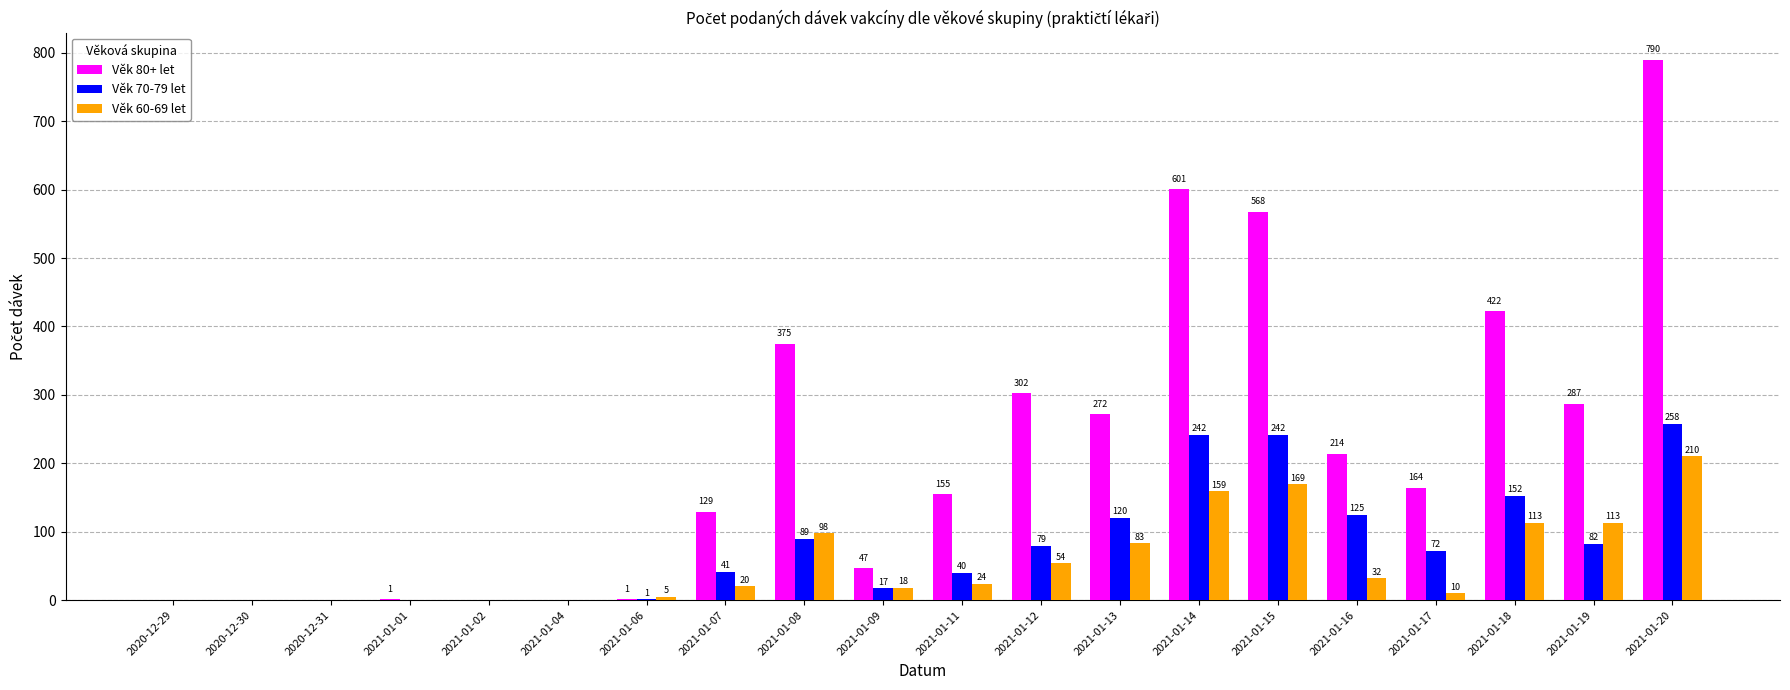

What is the sum of the Věk 60-69 let values at 2021-01-14 and 2020-12-31?

159